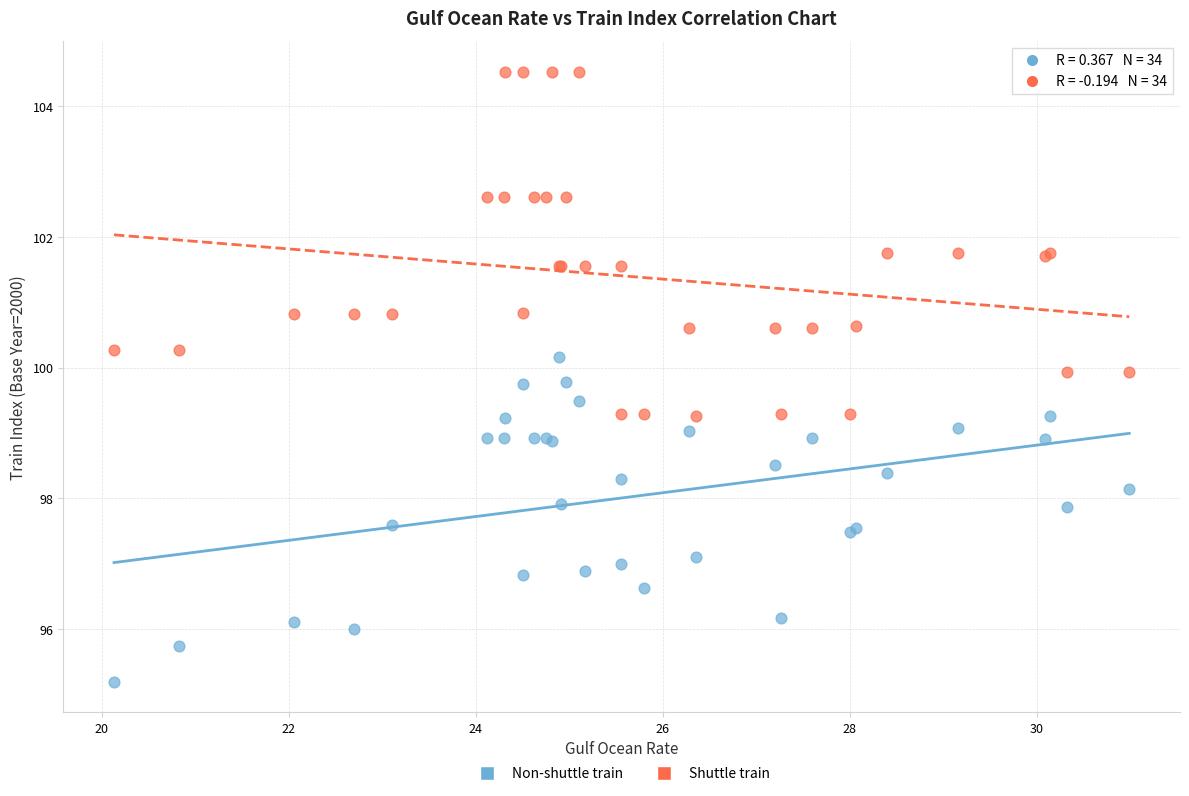

Which series has the widest spread of Y values?

Shuttle train